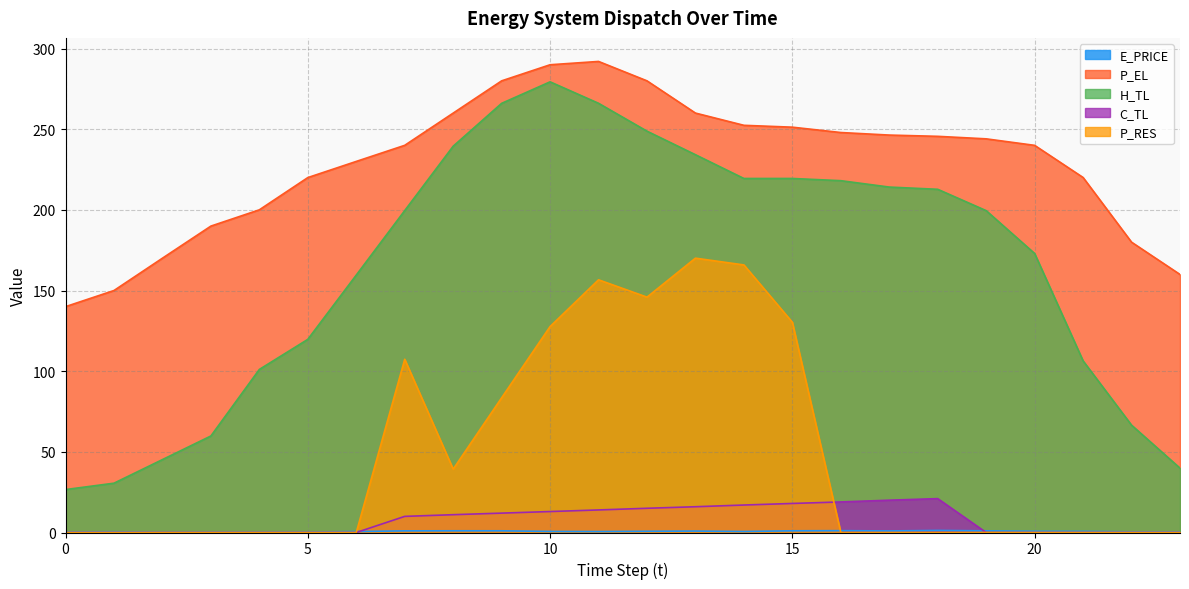

True or false: H_TL has a value of 119.7 at 5.

True